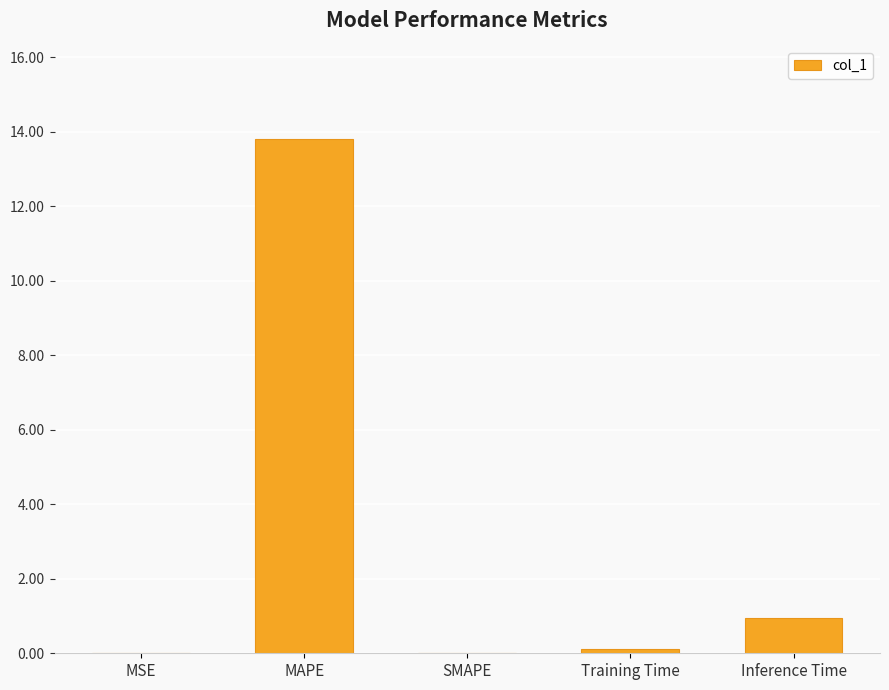

What is the change in value from MAPE to Training Time?

-13.7